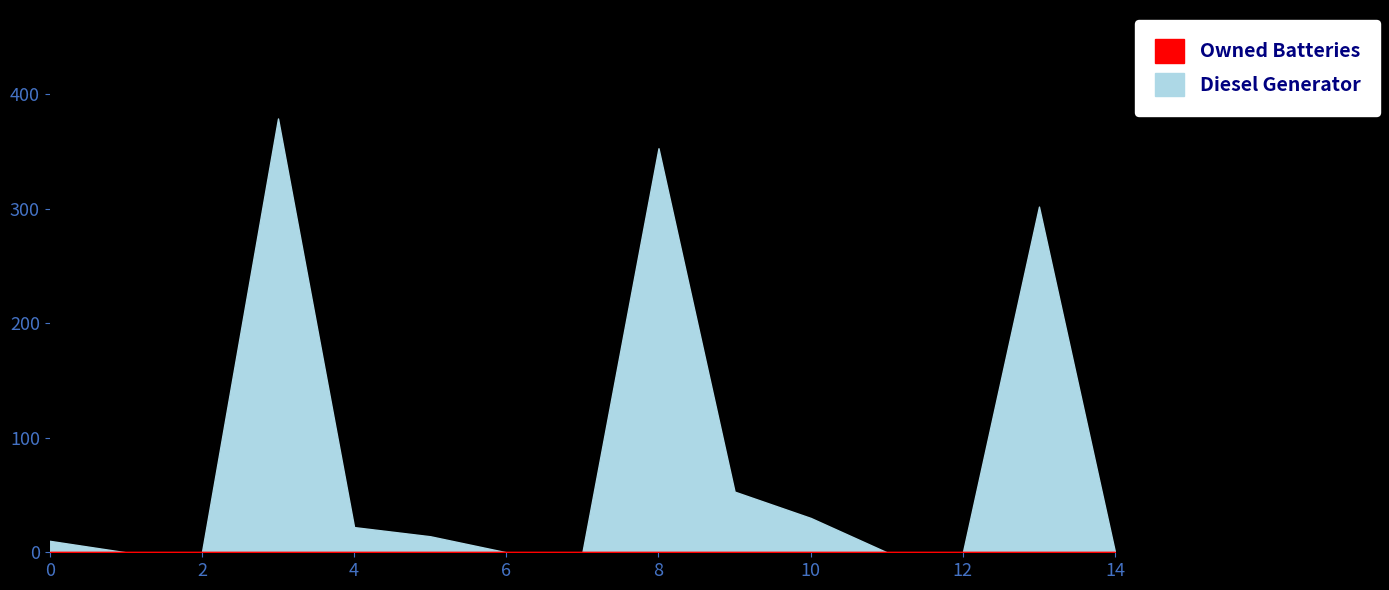

True or false: Diesel Generator and Owned PV intersect in this chart.

False